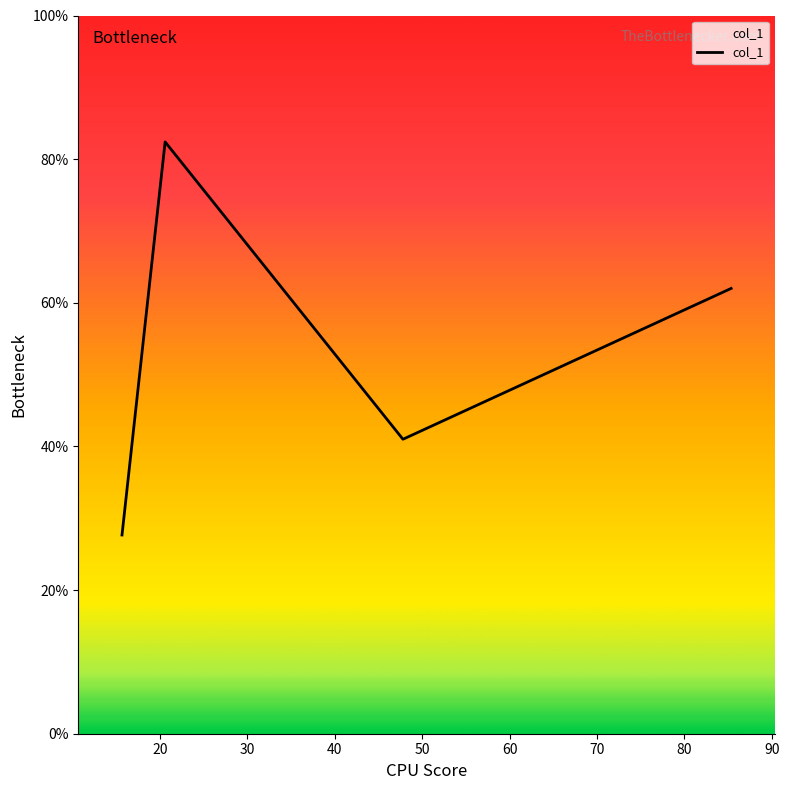

How many interior local valleys (lower than both neighbors) does the data have?

1